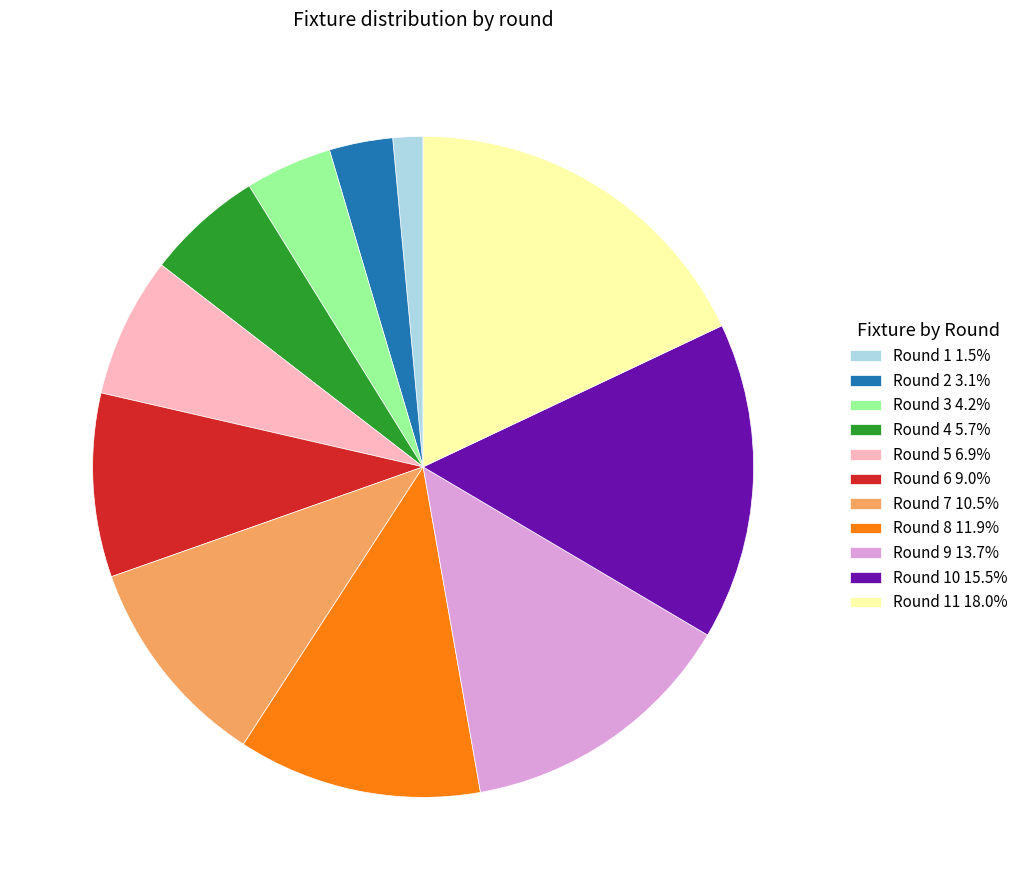

What is the ratio of the value at Round 3 4.2% to the value at Round 1 1.5%?

2.9